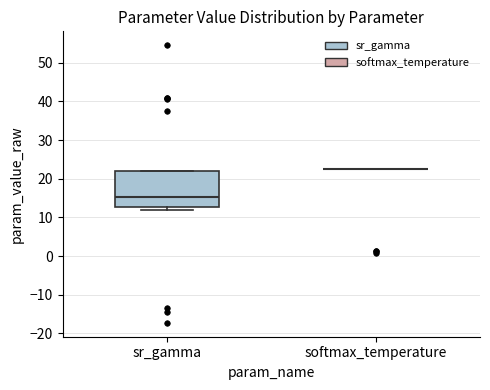

Reading left to right, read every box against the y-axis: the position of its median line, the range the box covers, and the ends of its whiskers. The values are not printed on the chart, so give them approximately, as read against the axis.

sr_gamma: median 15, box 13 to 22, whiskers 12 to 22
softmax_temperature: box collapsed to a line at 22, whiskers 22 to 22